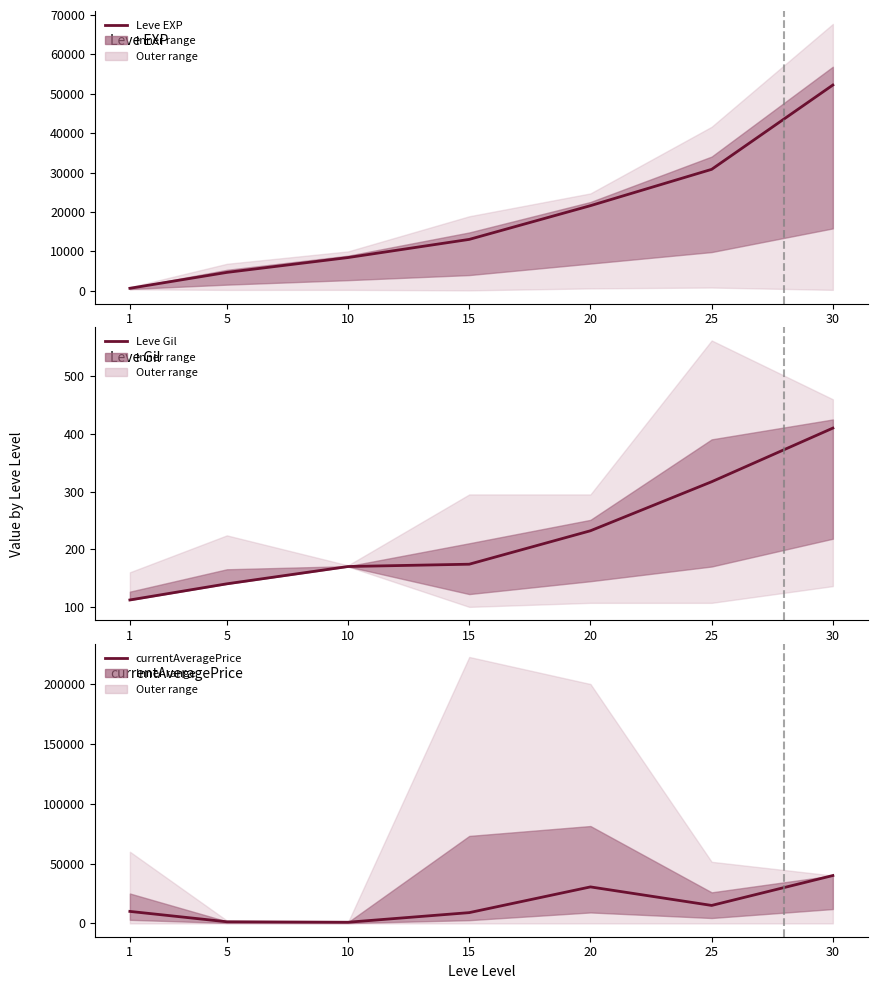

Between 30 and 25, which is larger?

30